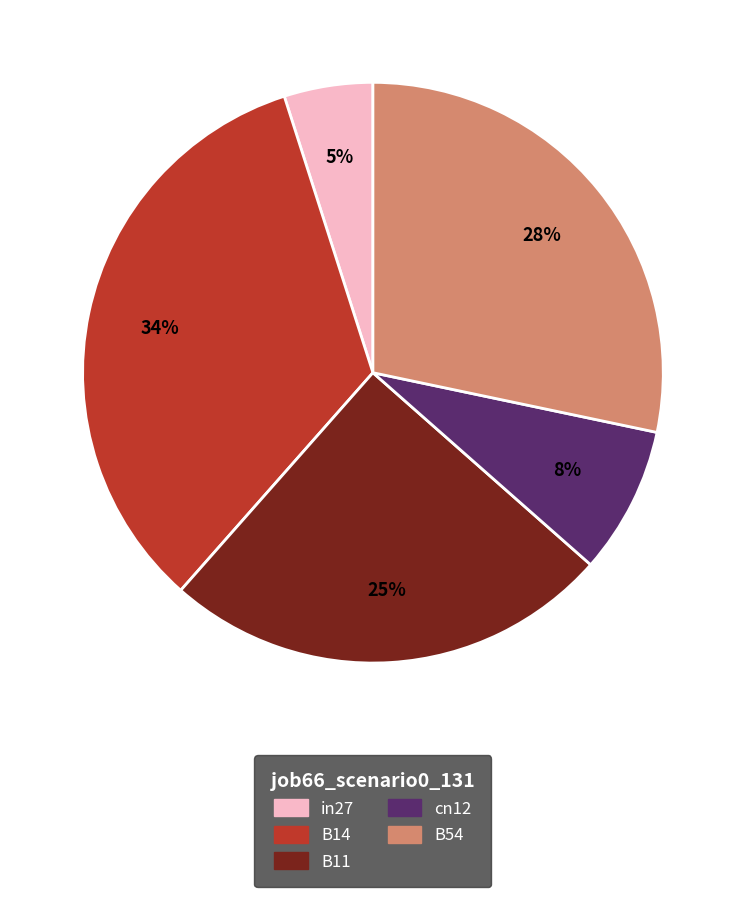

Between B14 and cn12, which is larger?

B14